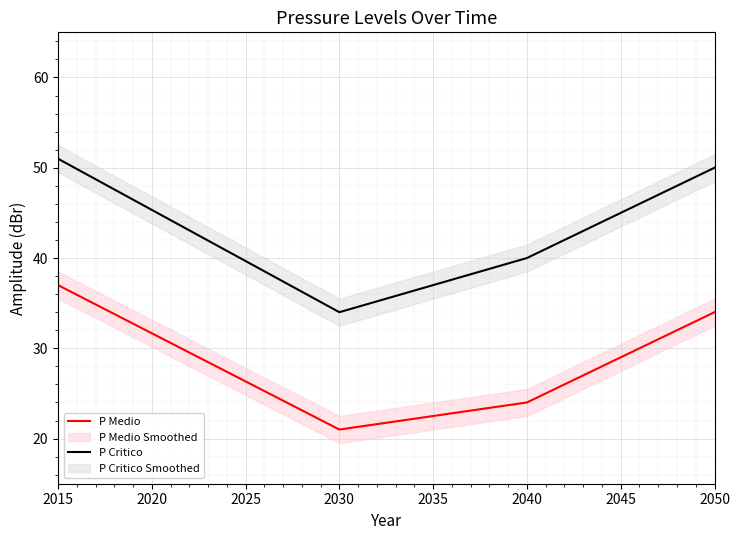

Reading left to right, transcribe all the data shown in this chart.

P Medio: 37	21	24	34
P Critico: 51	34	40	50